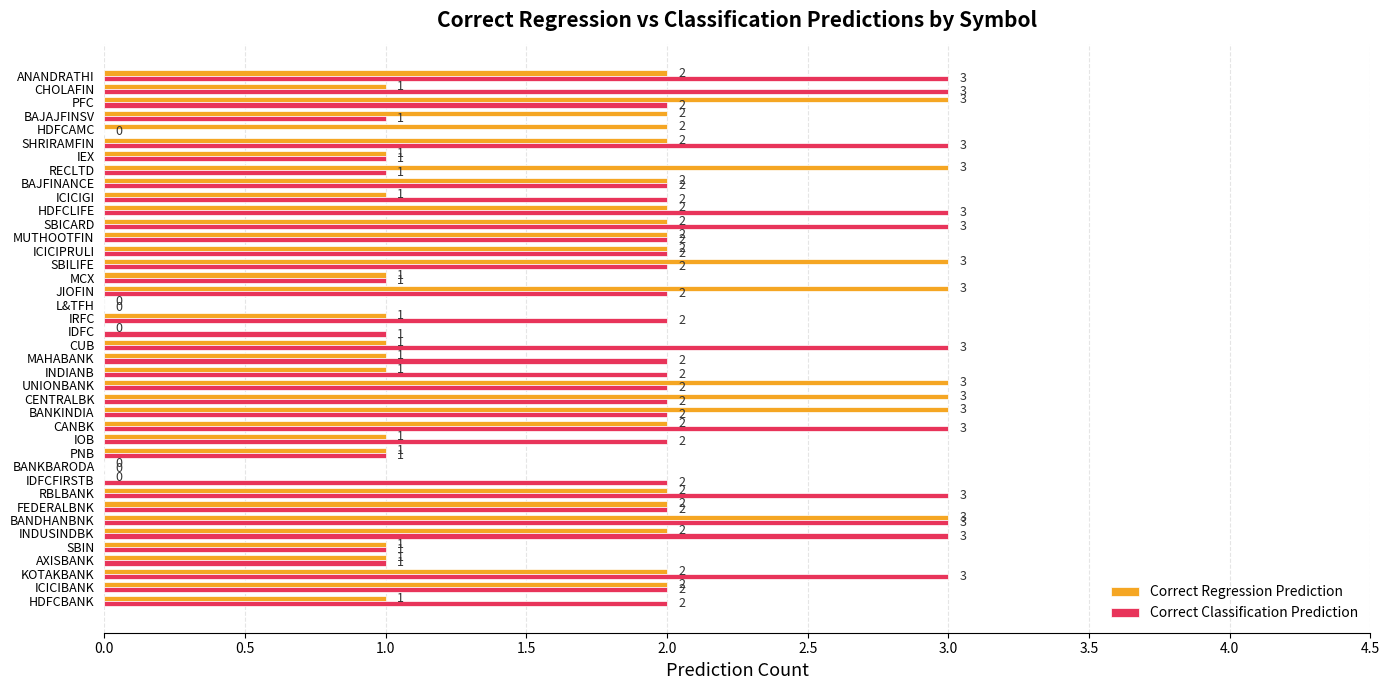

The value of Correct Classification Prediction at CUB is 5. True or false?

False